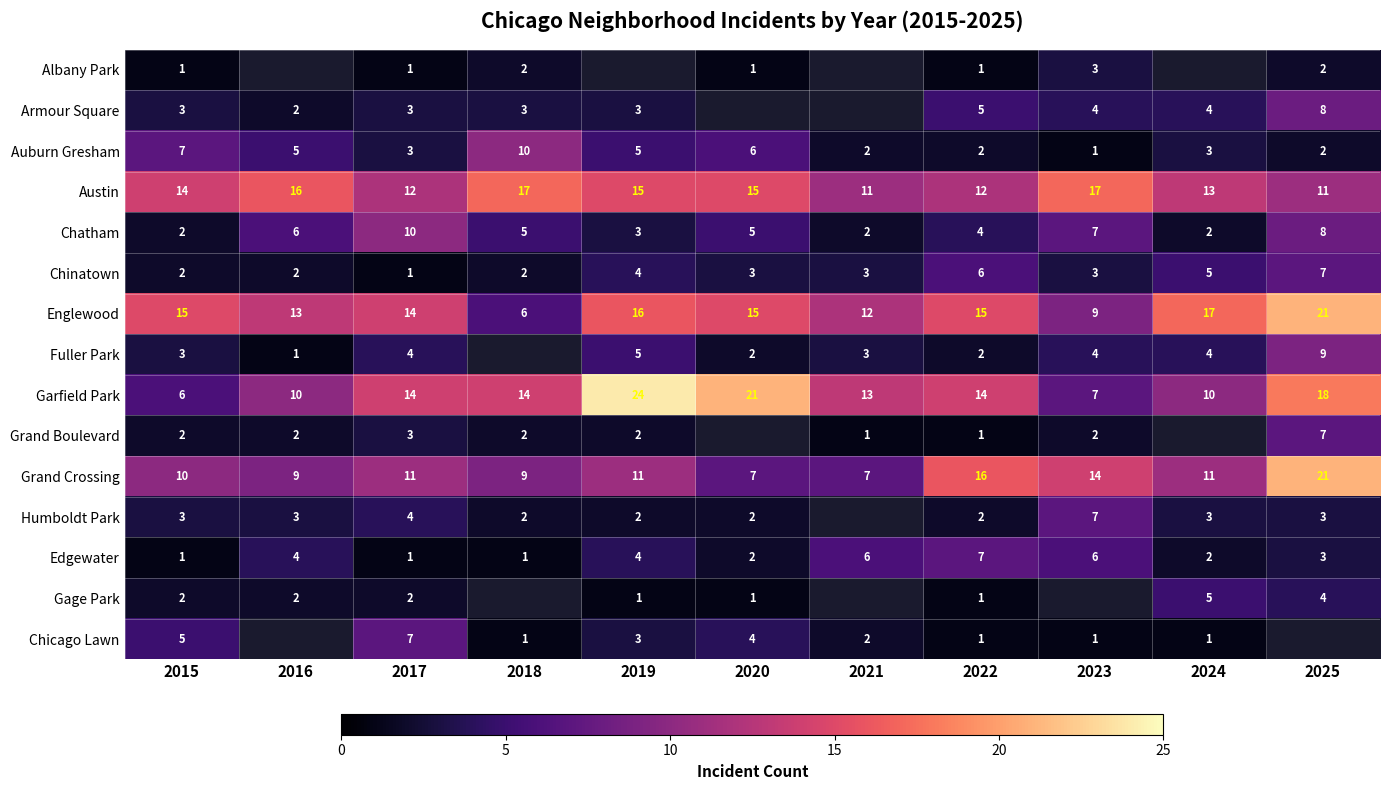

At which label is Englewood closest to 13?

2016